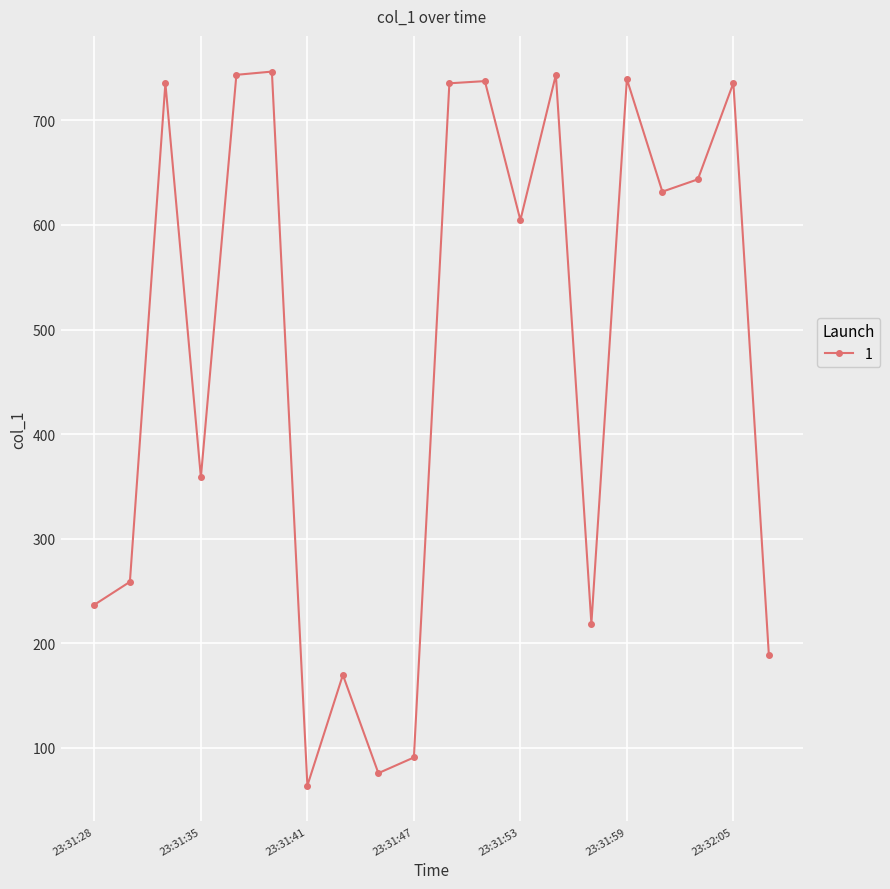

What is the difference between the second highest and minimum values?

679.5